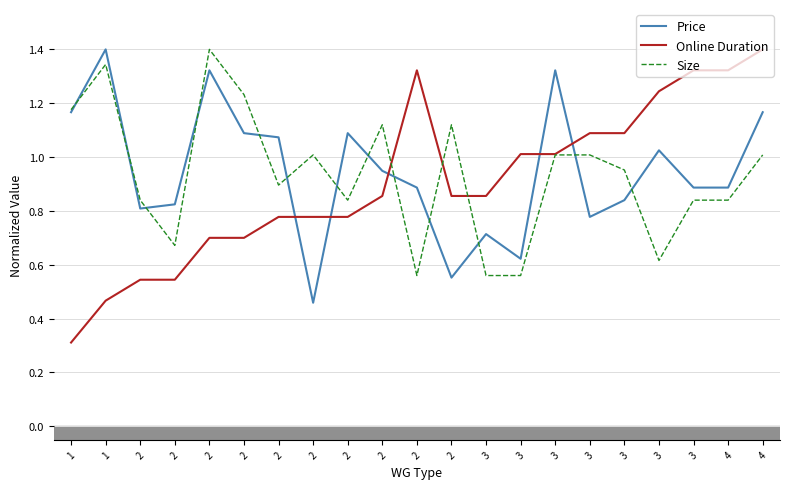

What is the difference between the maximum and second lowest values in the Size series?

0.8